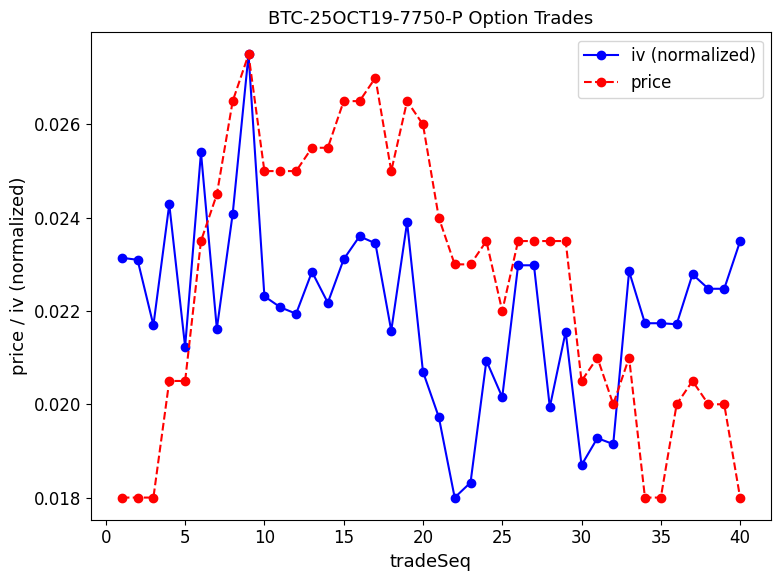

At how many categories does at least one series exceed 0?

40